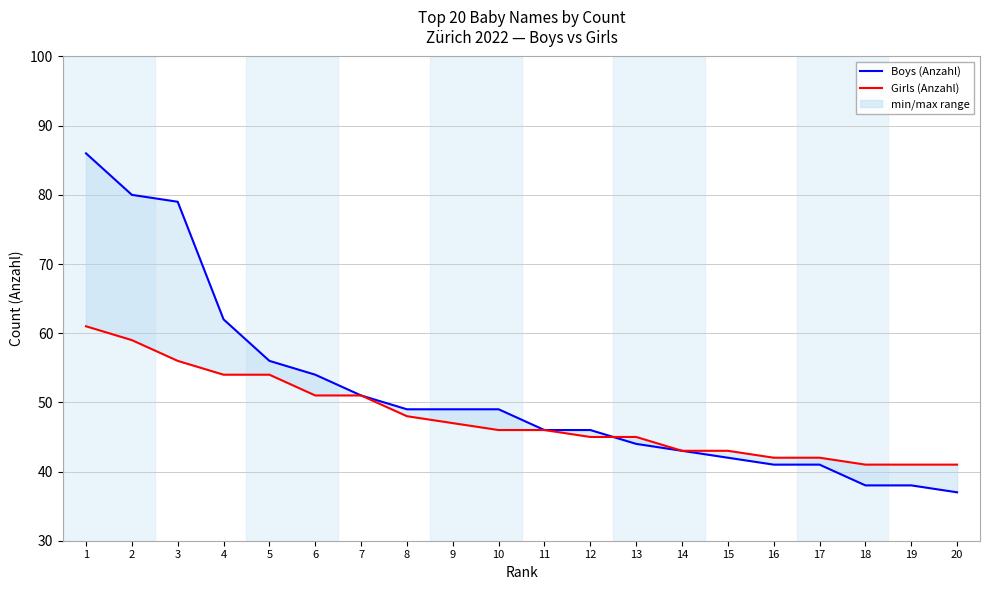

What is the greatest value displayed?

86